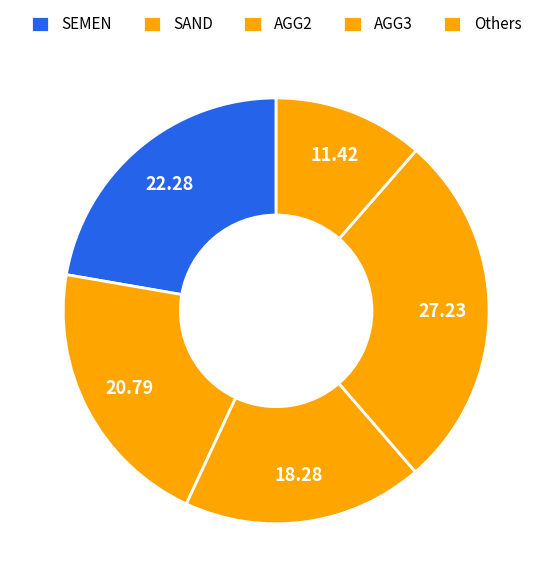

Count the number of slices in the pie.

5